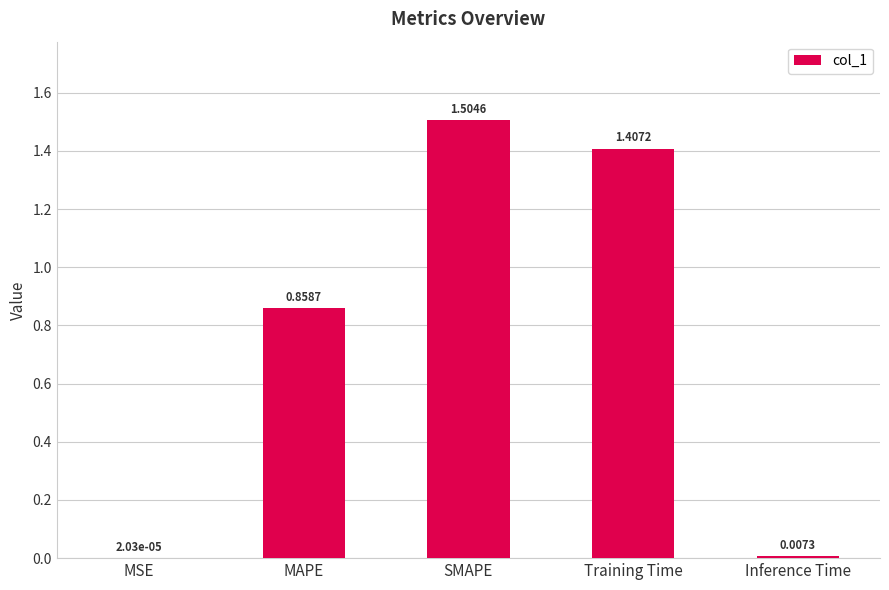

At which category does the chart reach its peak across all series?

SMAPE